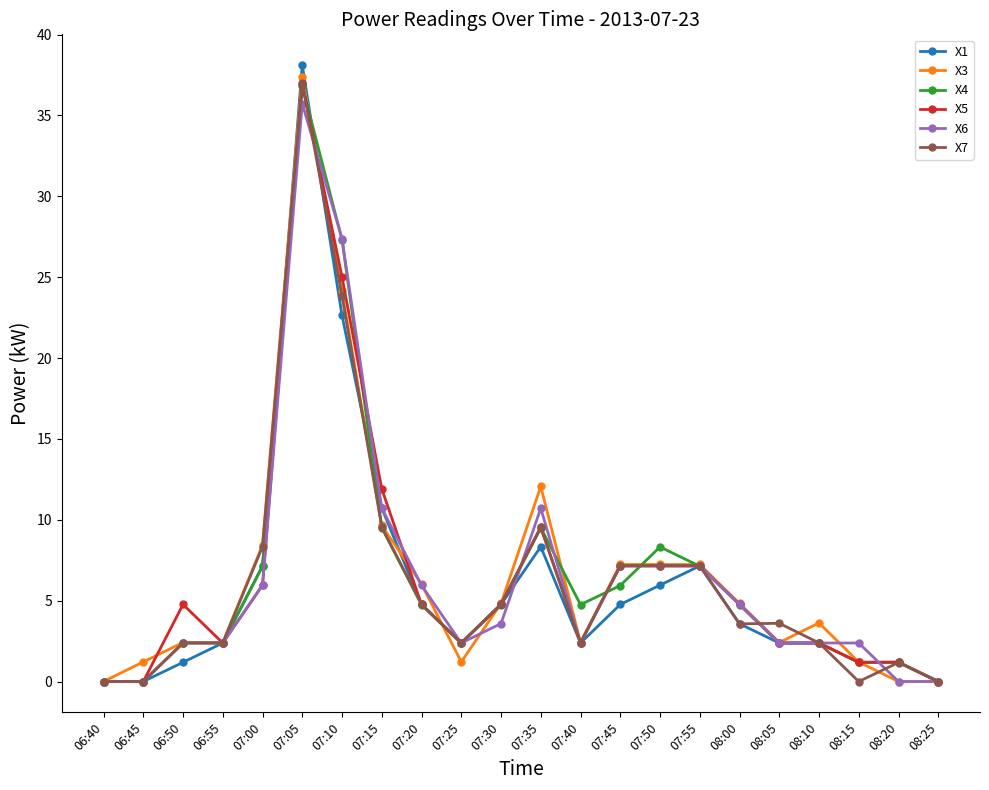

Where is the first local maximum for X5?

06:50